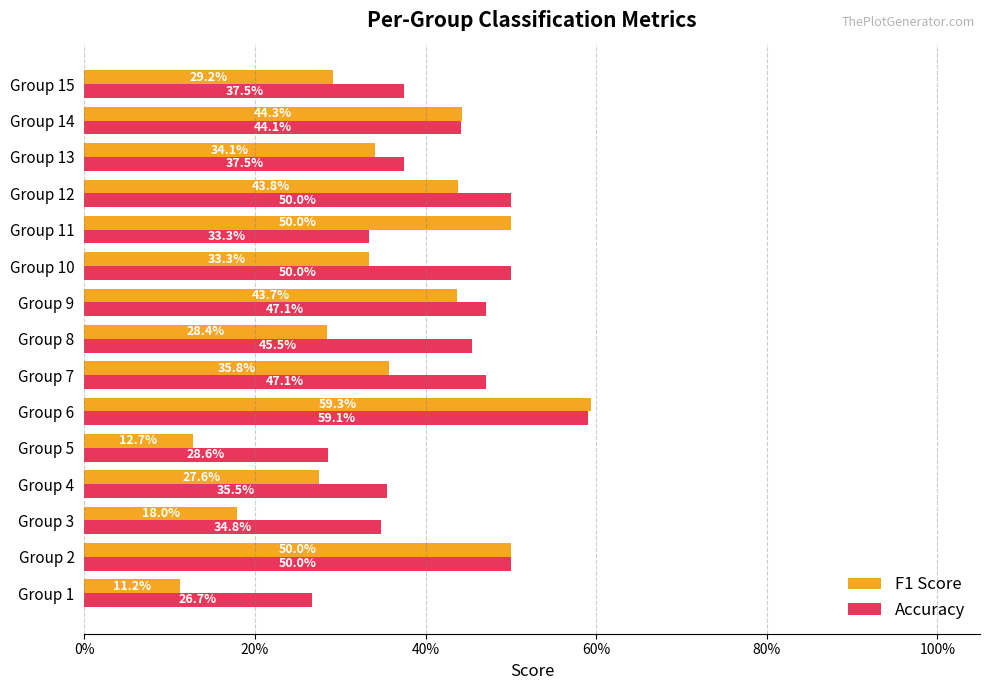

What is the value of the Accuracy bar at the 6th from the left?

0.6